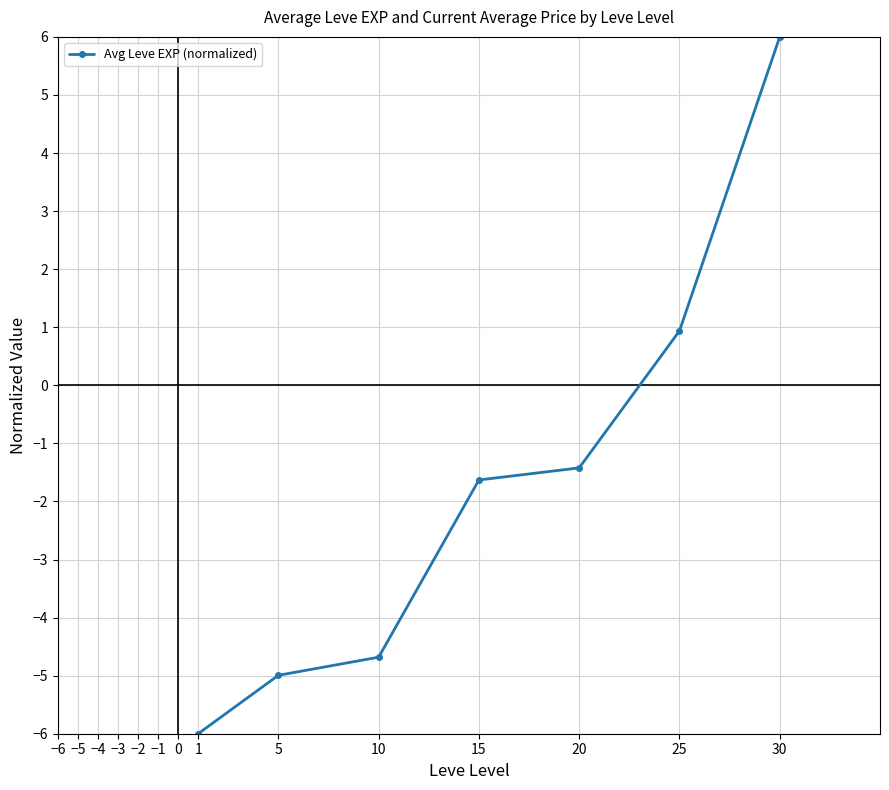

How many lines are shown in the chart?

1